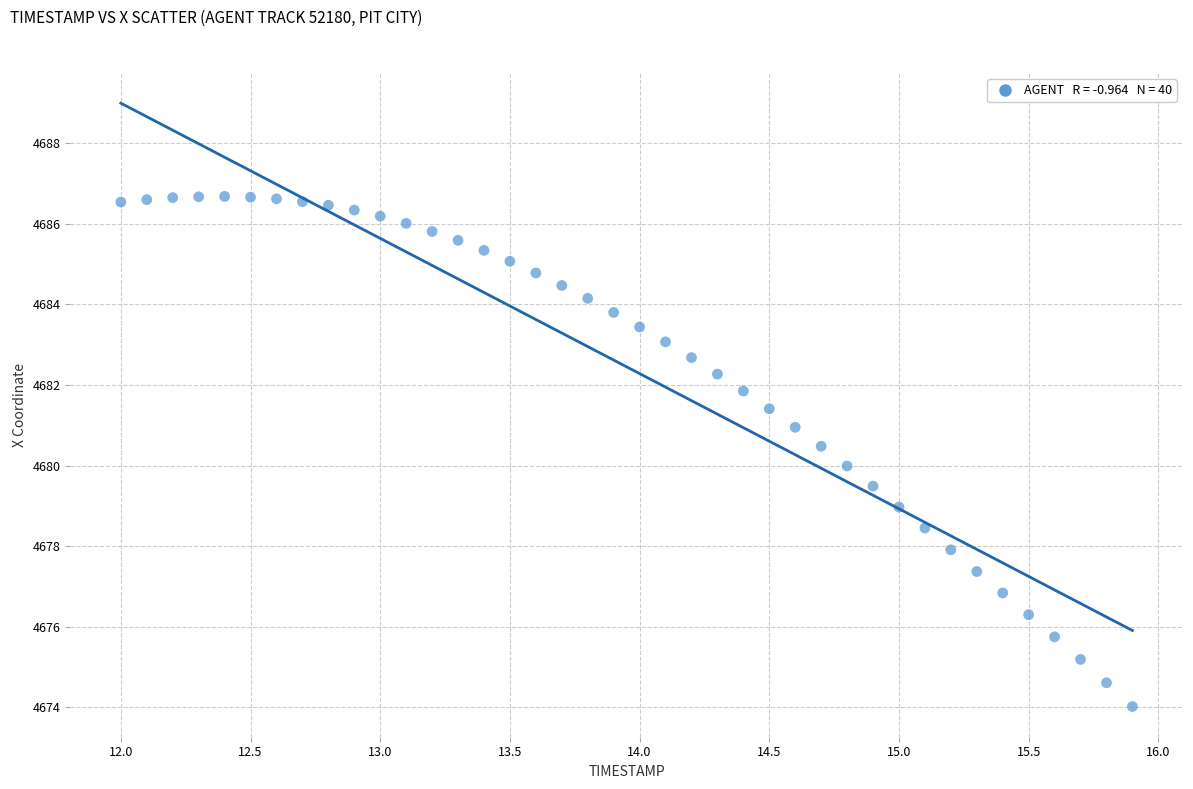

What is the range of Y values (max minus min)?

12.7